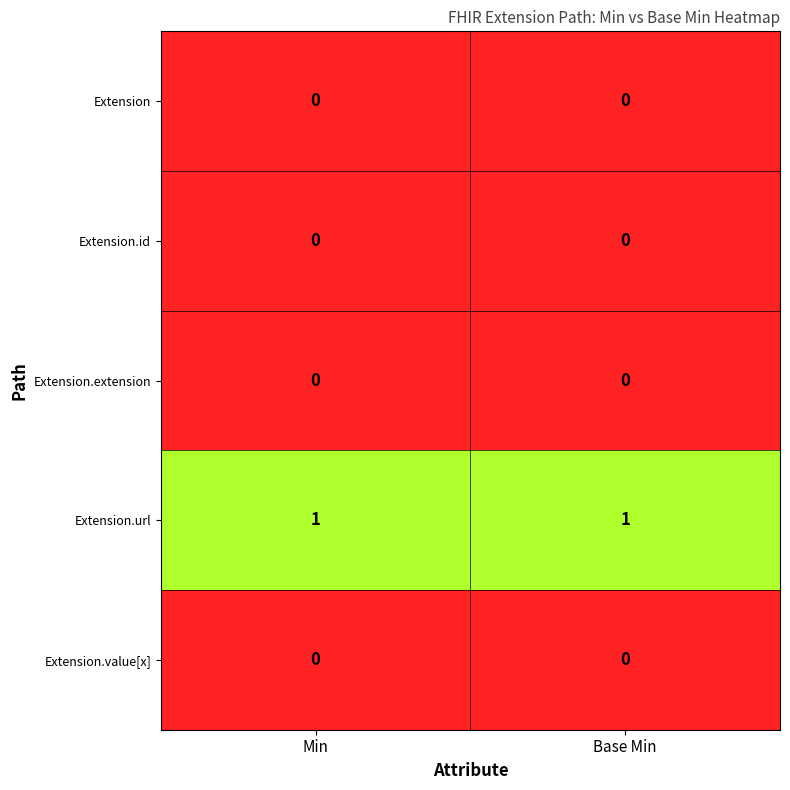

Which series has the largest total across all categories?

Extension.url